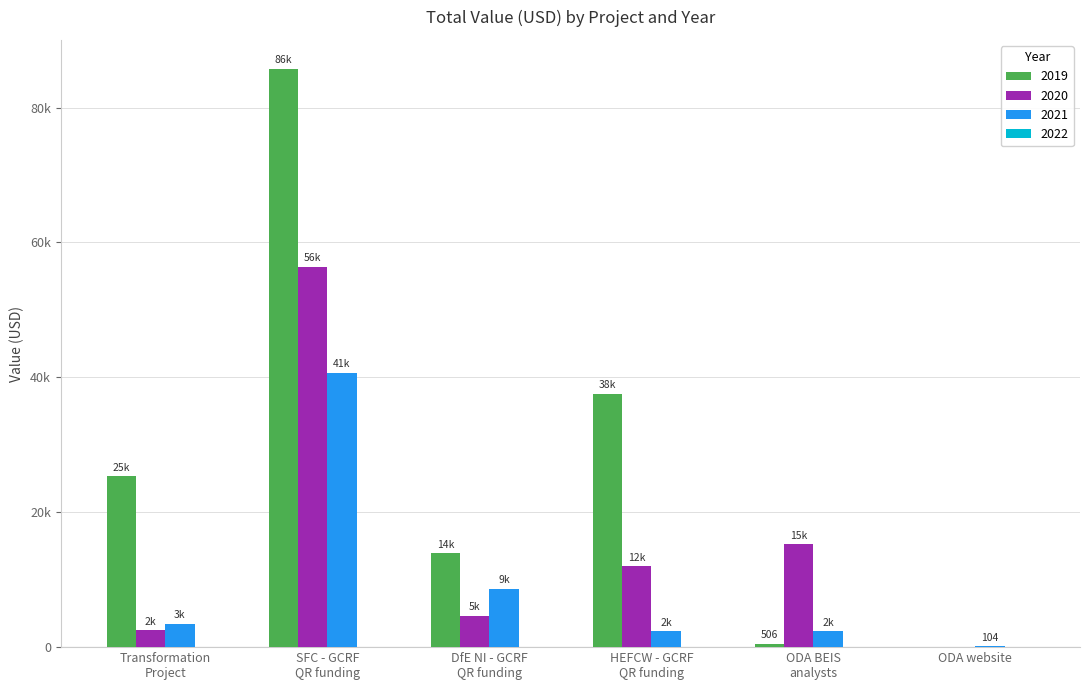

What is the spread (max minus min) of values at ODA BEIS
analysts?

14774.0